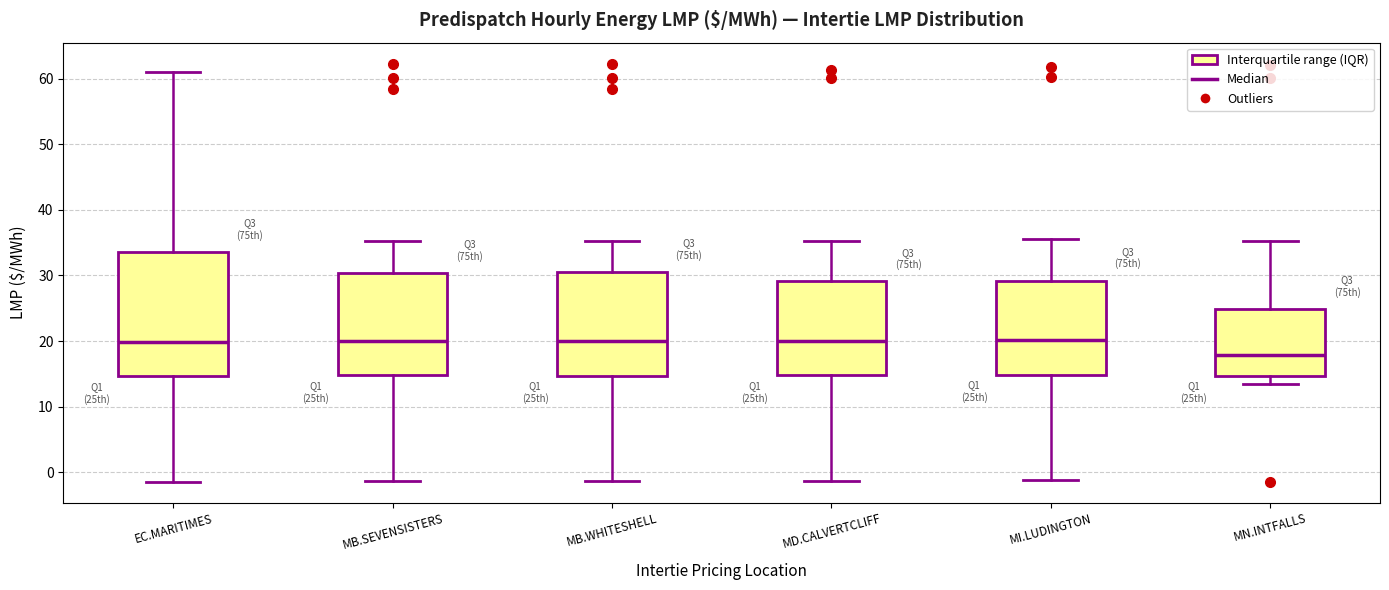

Where is the upper edge of the box for MB.WHITESHELL on the y-axis? The values are not printed on the chart, so give them approximately, as read against the axis.

31